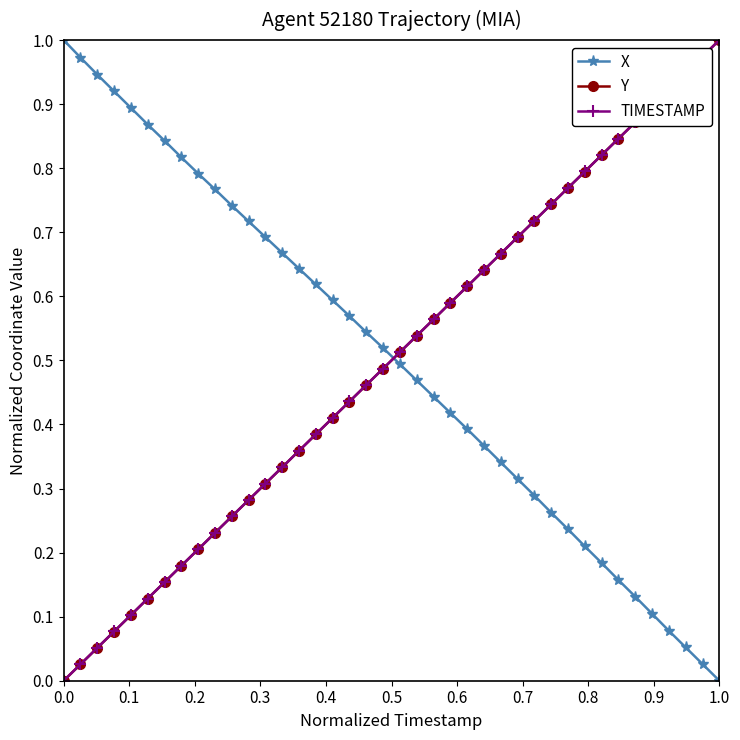

True or false: TIMESTAMP has more than 1 interior local peaks.

False